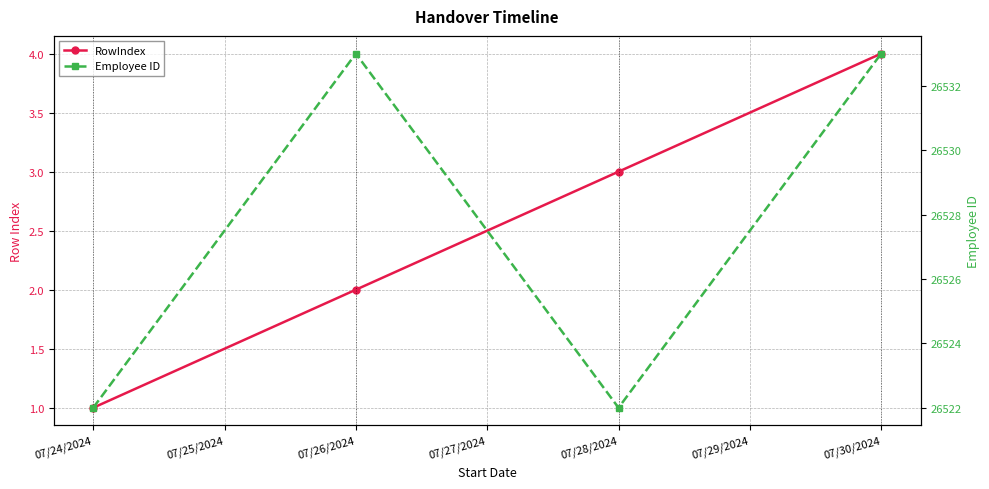

Which series has the largest range (max minus min)?

Employee ID